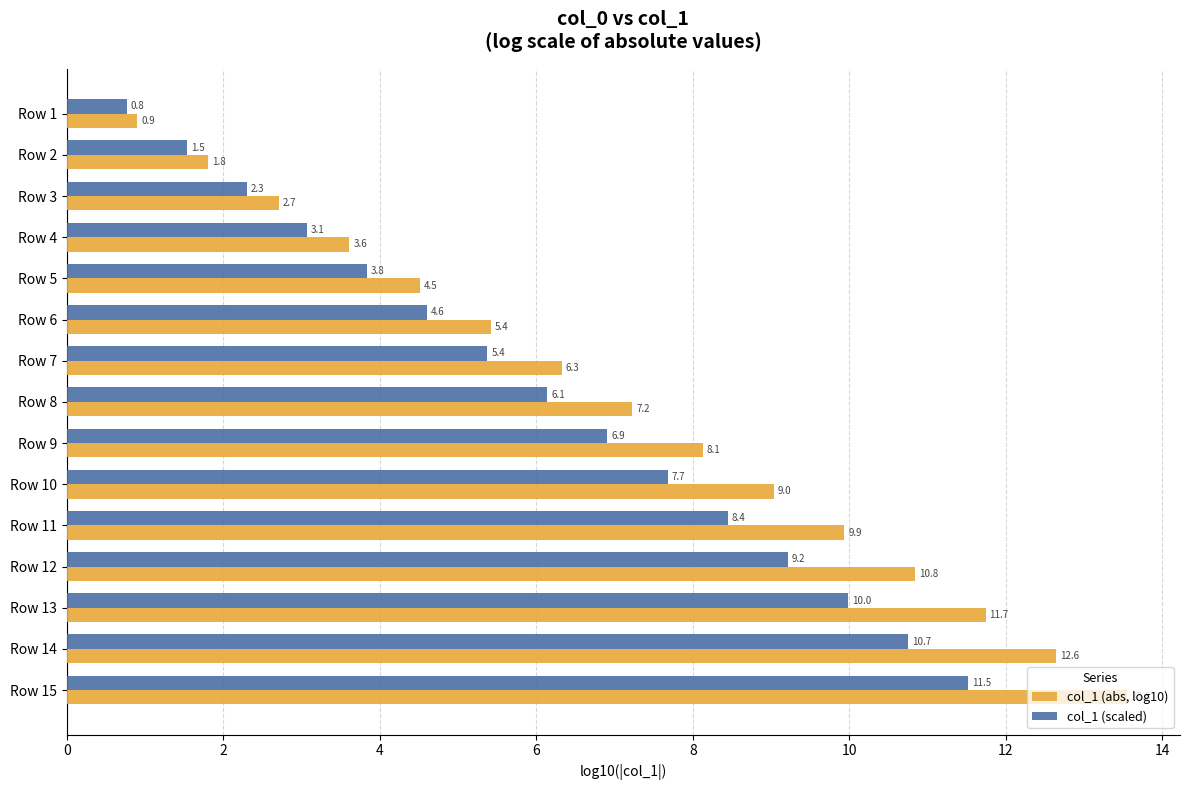

The value of col_1 (abs, log10) at Row 12 is 10.8. True or false?

True